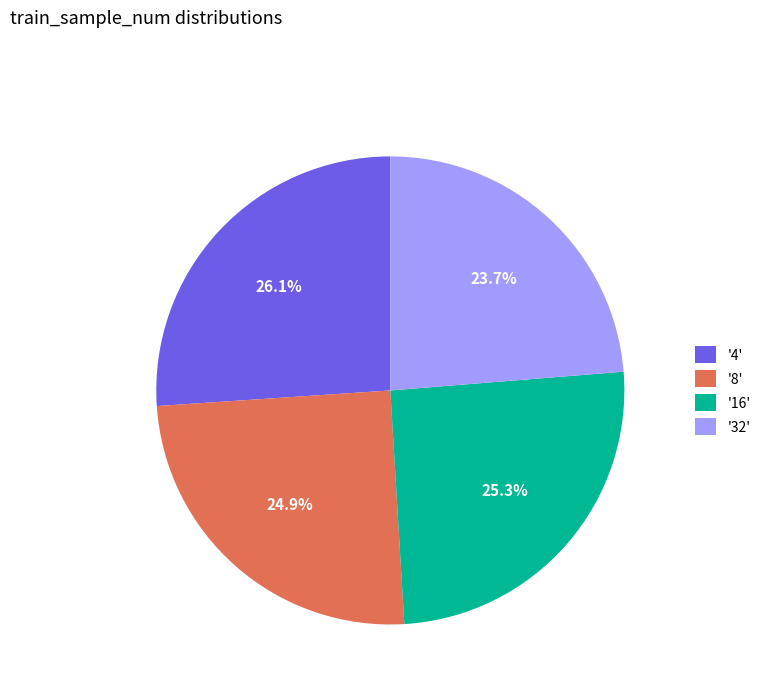

Between '16' and '4', which is larger?

'4'